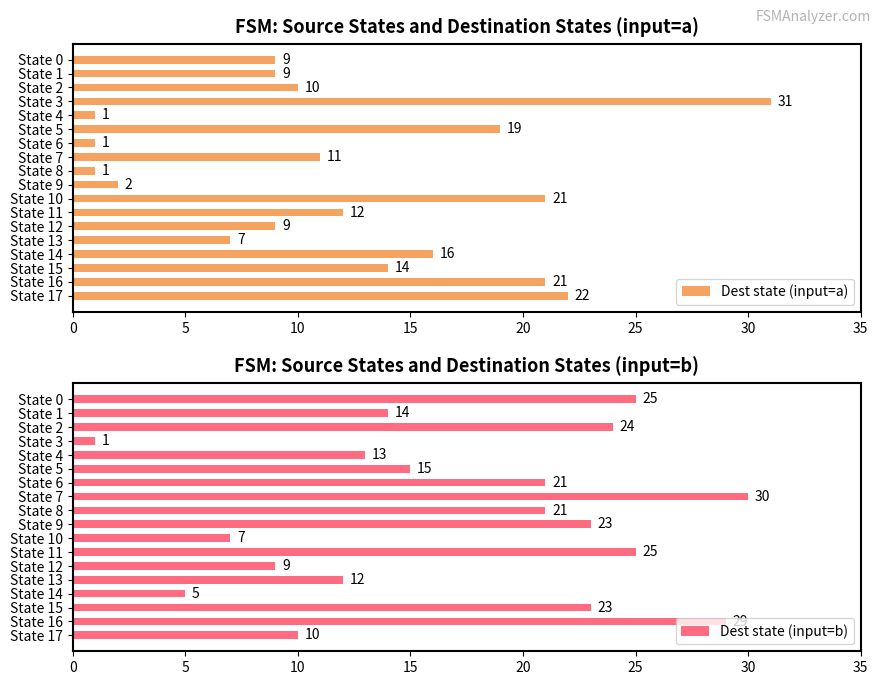

What is the approximate value of Dest state (input=a) at State 16, to the nearest 10?

20